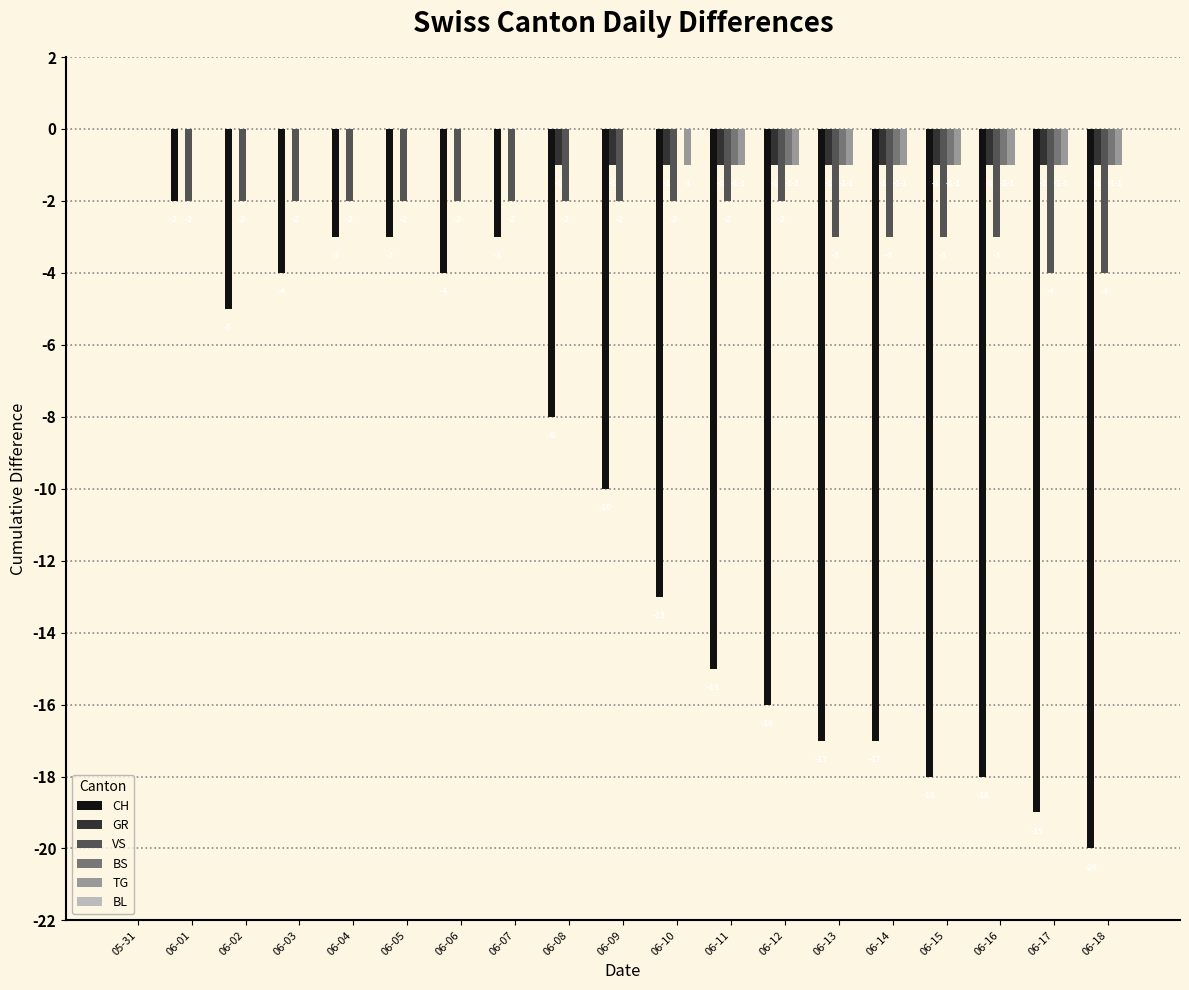

Does the chart contain stacked bars?

No